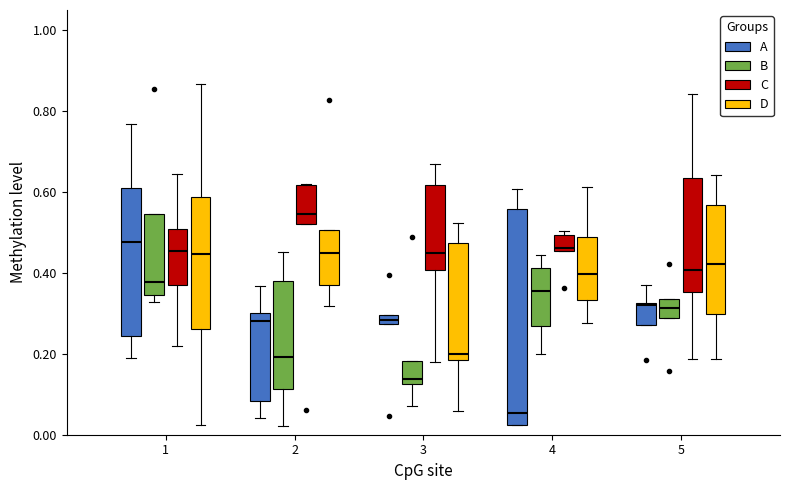

Which box's median line is the lowest?

4 (A)